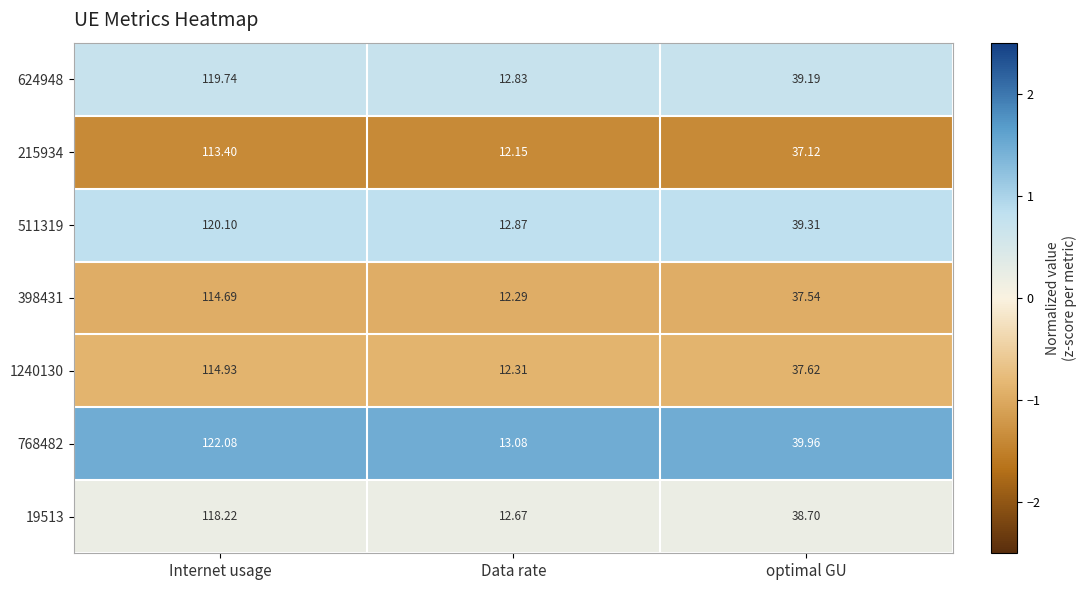

Is the value of 511319 at Internet usage greater than the value of 624948 at Data rate?

Yes